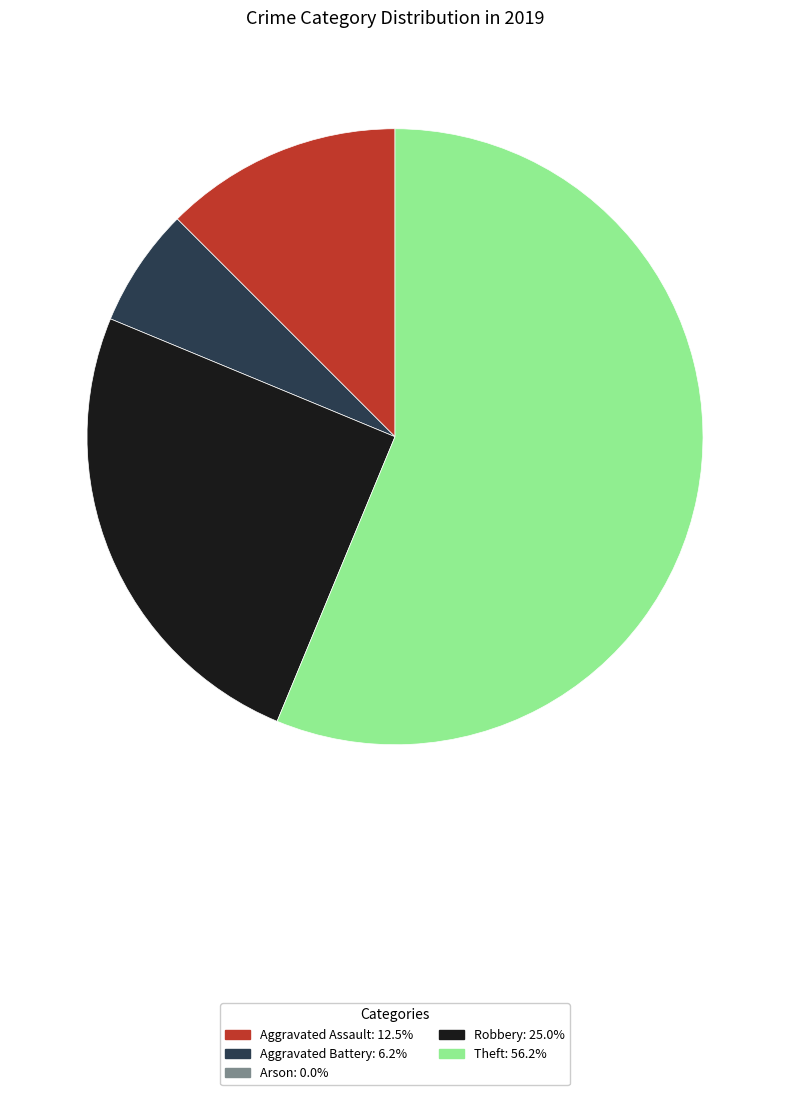

How many segments does this pie chart have?

4